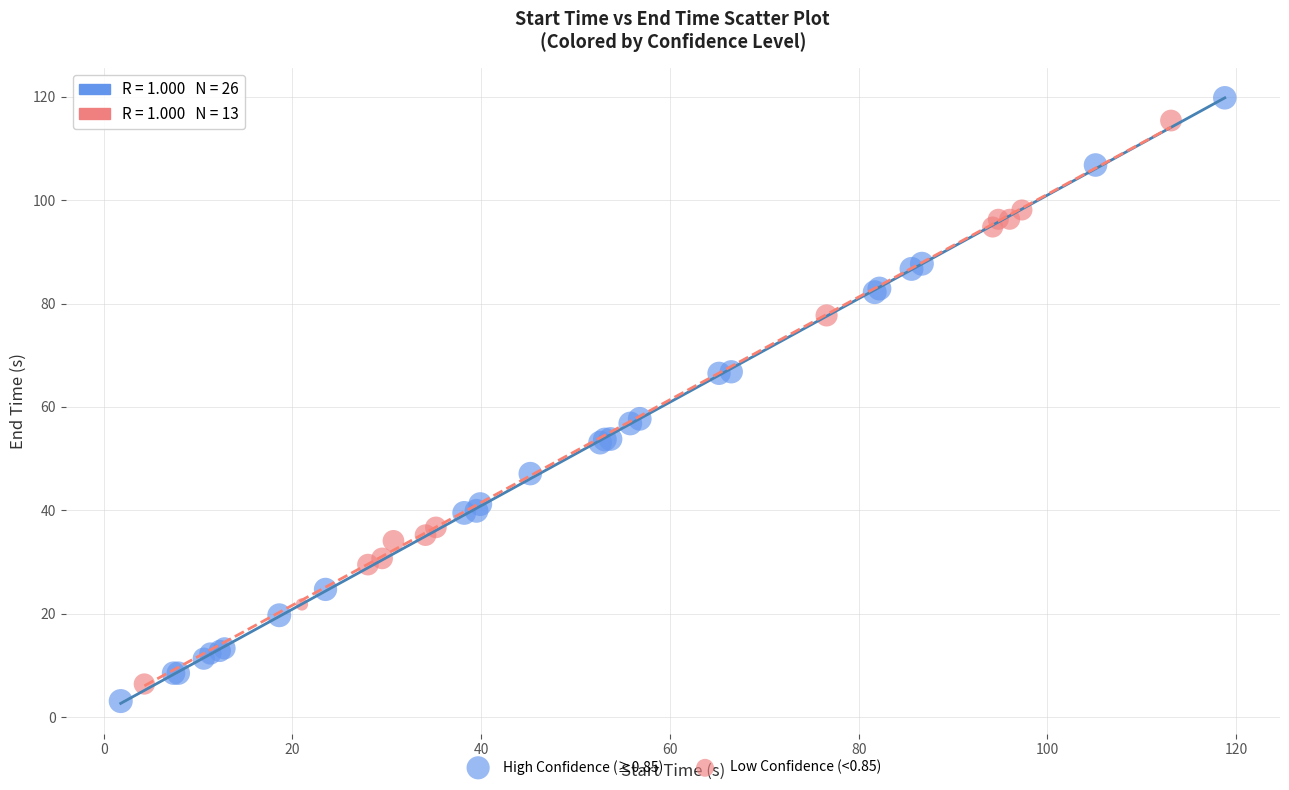

What are all the series names shown in the legend?

High Confidence (≥0.85), Low Confidence (<0.85)